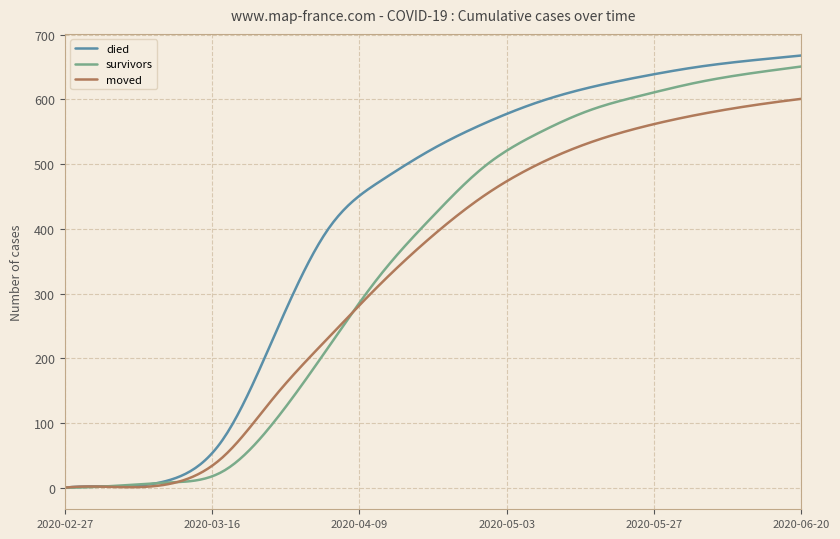

List the series in order of their overall mean, lowest first.

moved, survivors, died